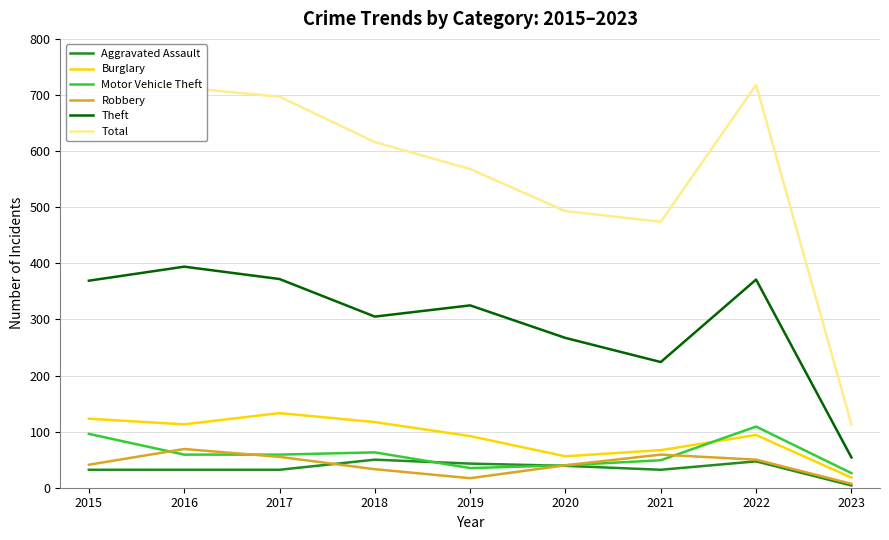

Which category has the lowest value in the Burglary series?

2023